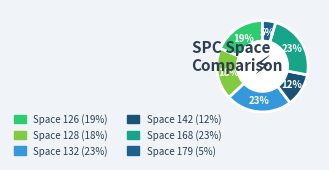

Which category has the smallest portion of the pie?

179